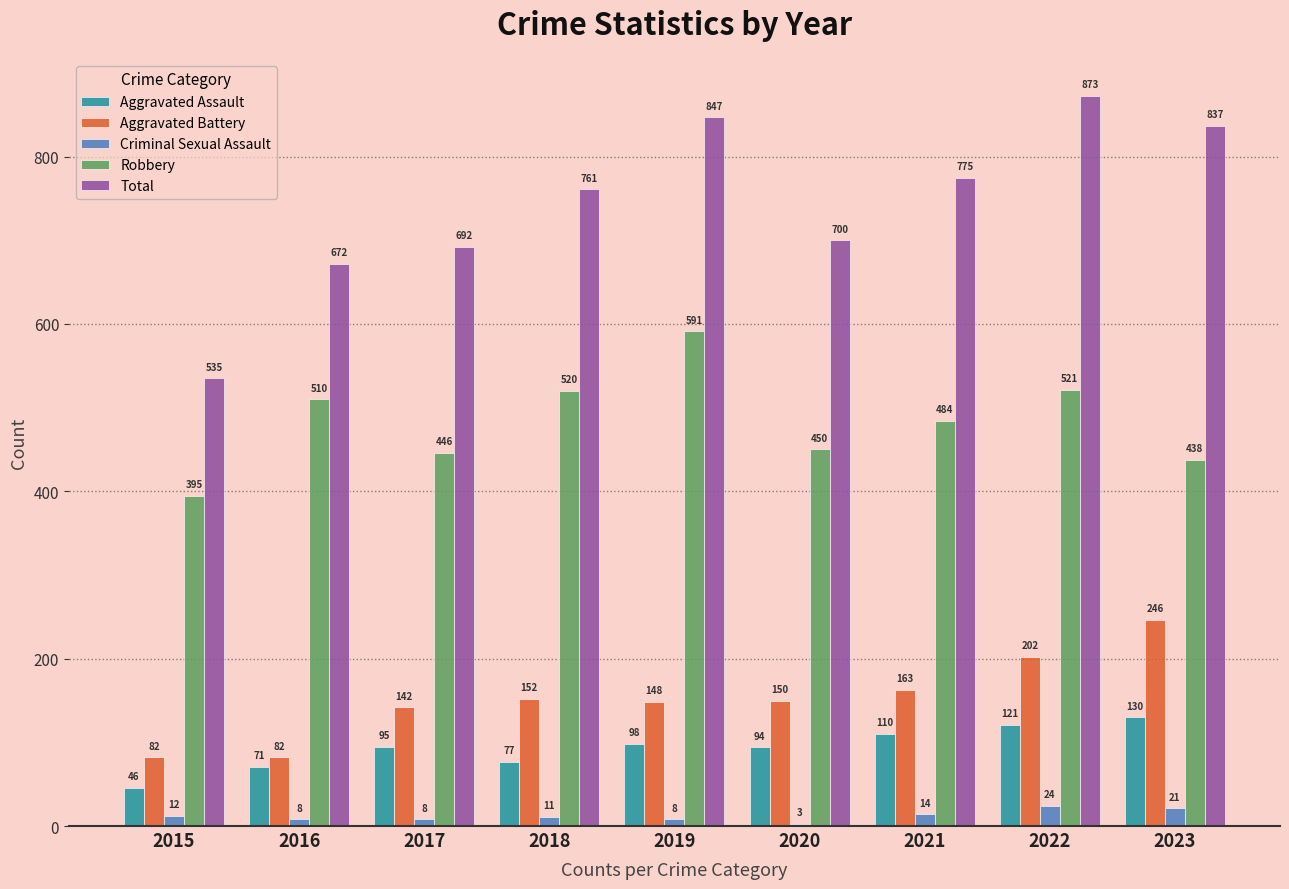

Rank the series by their maximum value, from lowest to highest.

Criminal Sexual Assault, Aggravated Assault, Aggravated Battery, Robbery, Total